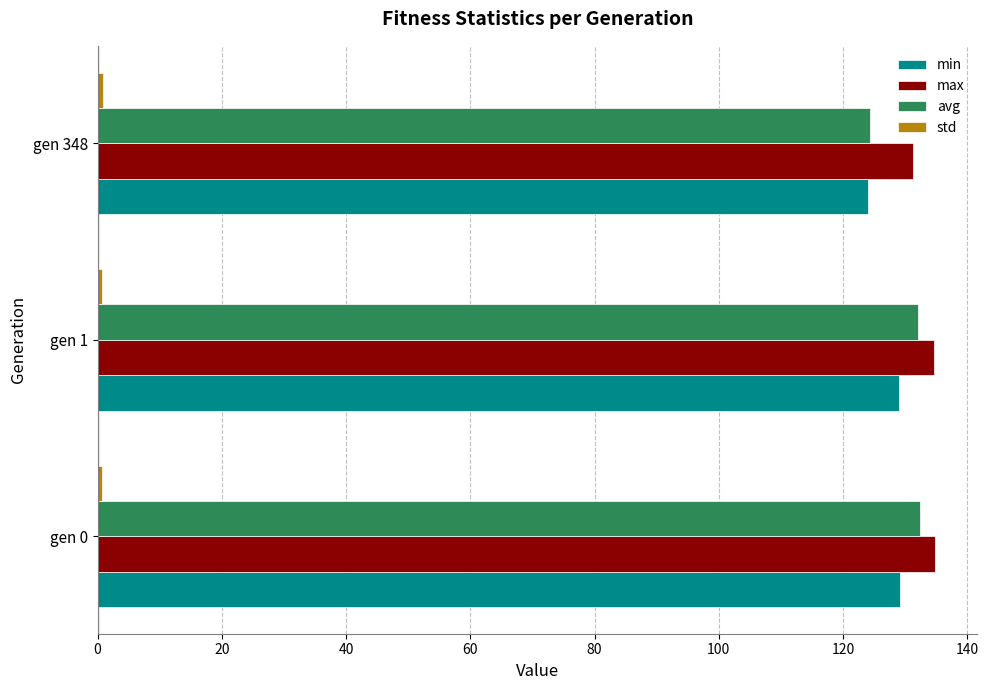

The value of max at gen 0 is 35.4. True or false?

False